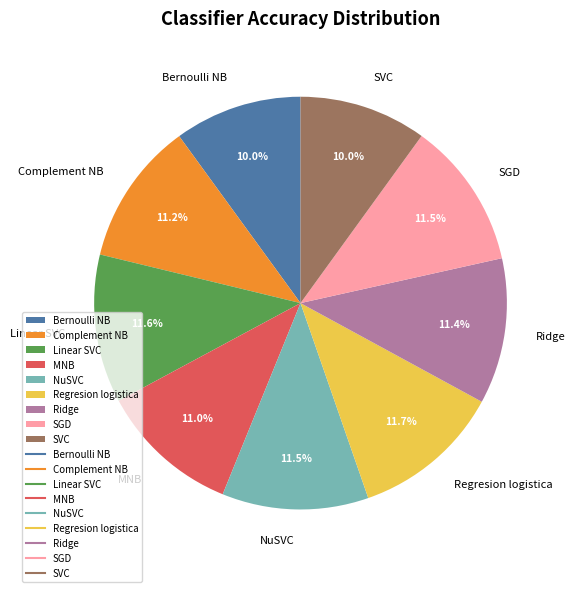

Approximately how many times larger is the value at SVC compared to Complement NB?

0.9